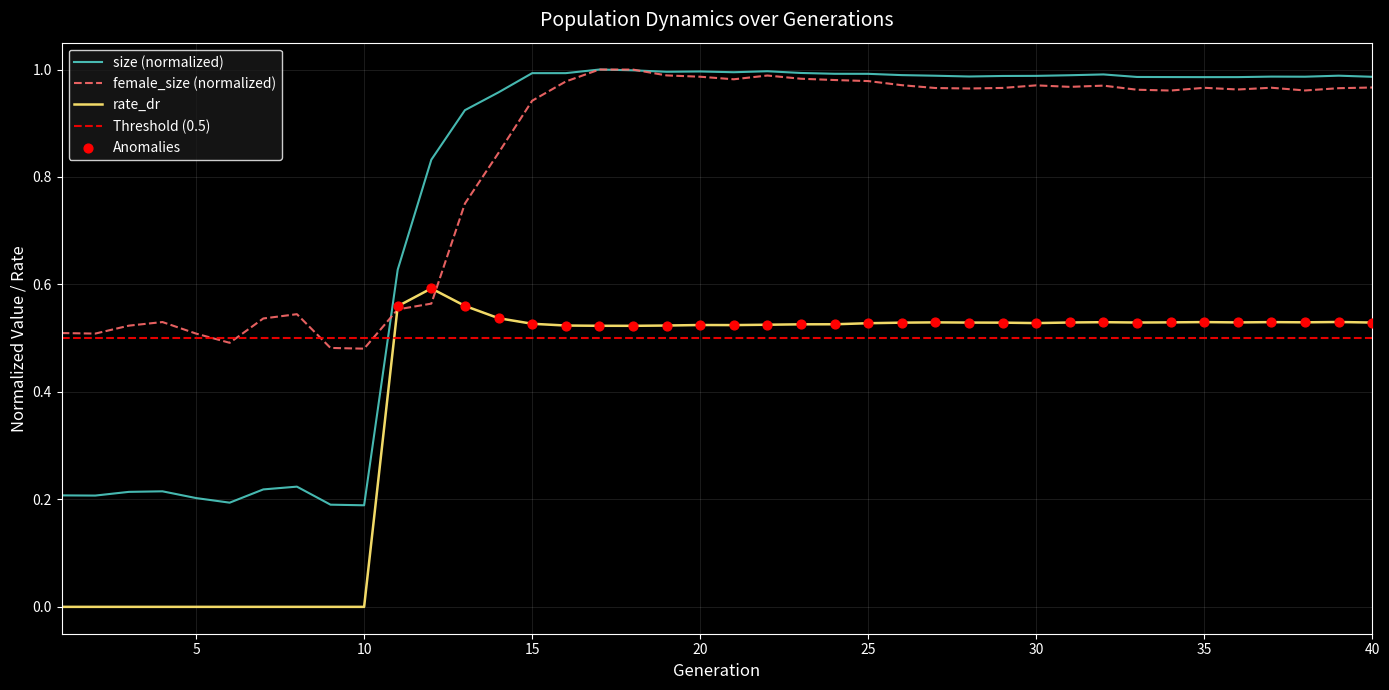

True or false: size (normalized) and rate_dr cross at least once.

False